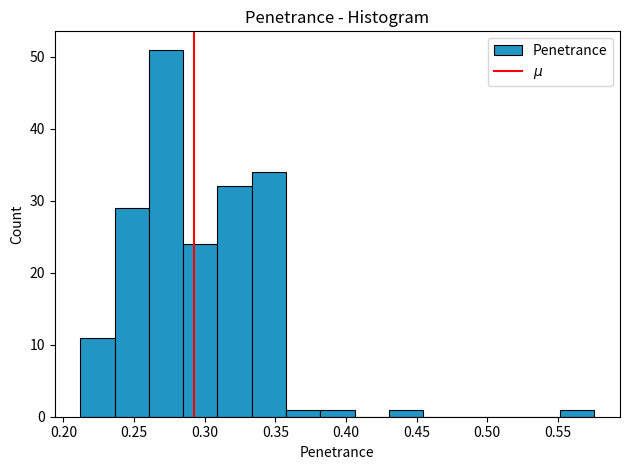

Over which range of the x-axis is the bar tallest?

0.260 to 0.285